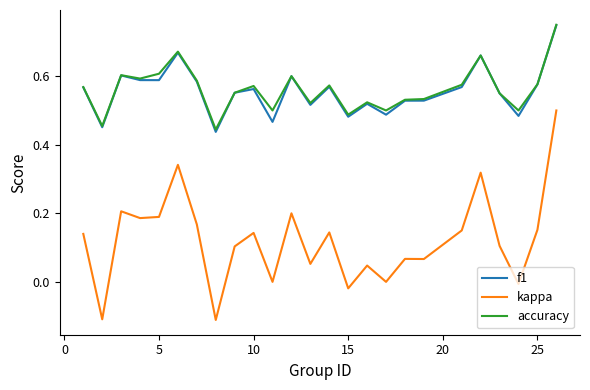

Which series has the largest range (max minus min)?

kappa